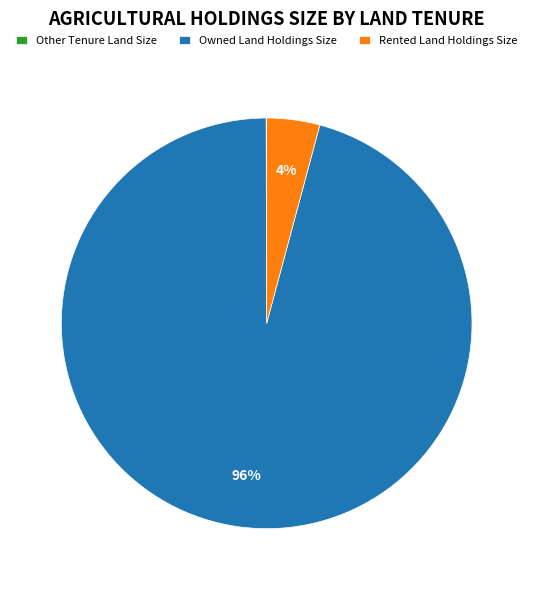

Does any single category account for the majority?

Yes